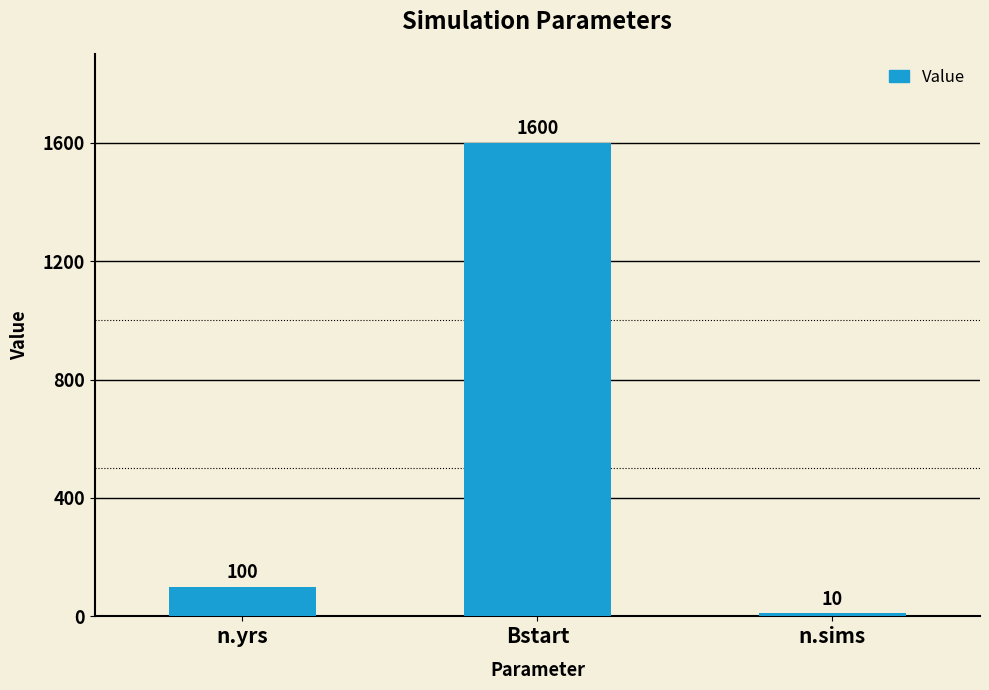

What is the ratio of the value at Bstart to the value at n.sims?

160.0